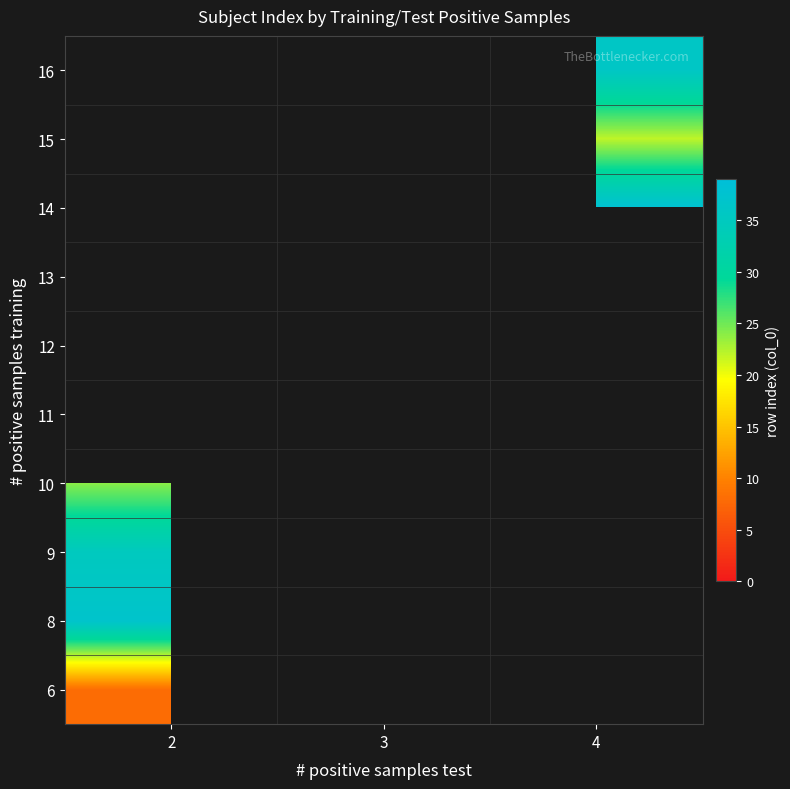

The value of 15 at 4 is 22.0. True or false?

True